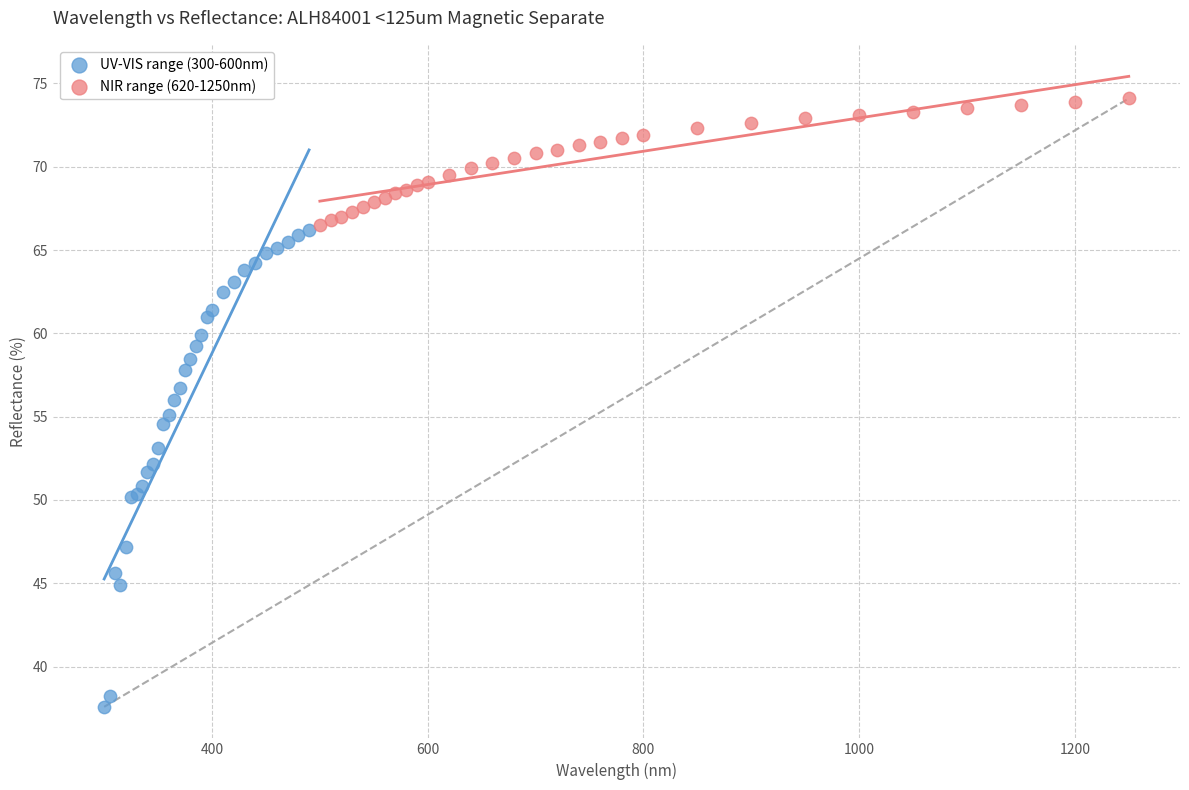

Which series reaches the maximum Y coordinate?

NIR range (620-1250nm)